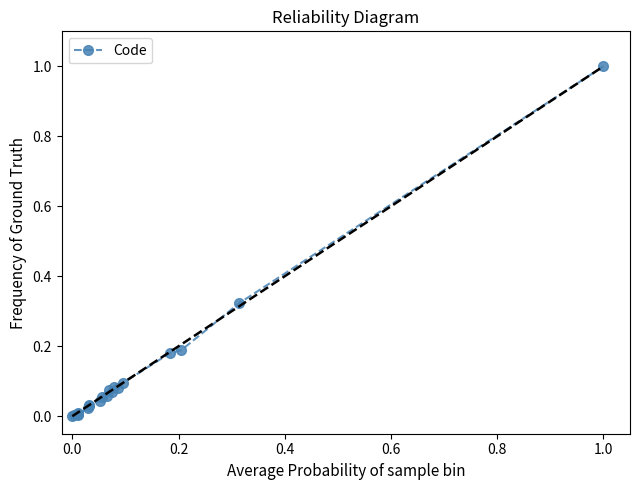

What is the greatest value displayed?

1.0